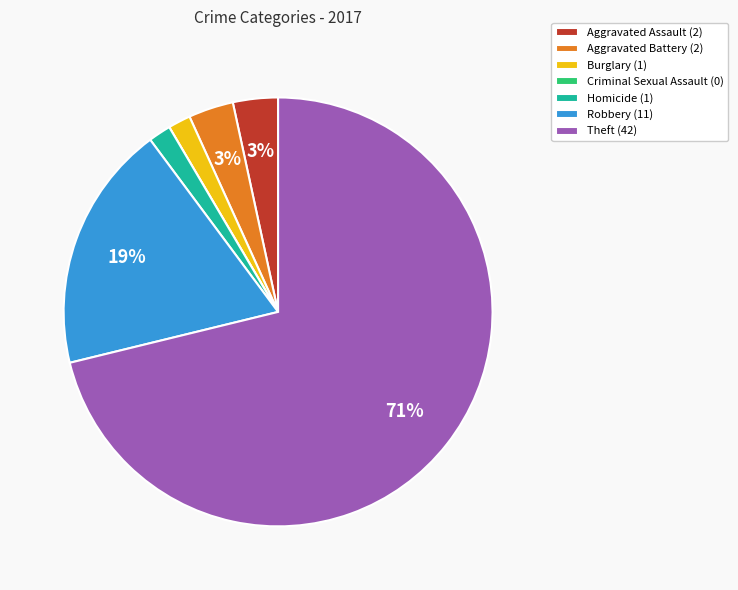

To the nearest percent, what portion does Theft represent?

71%